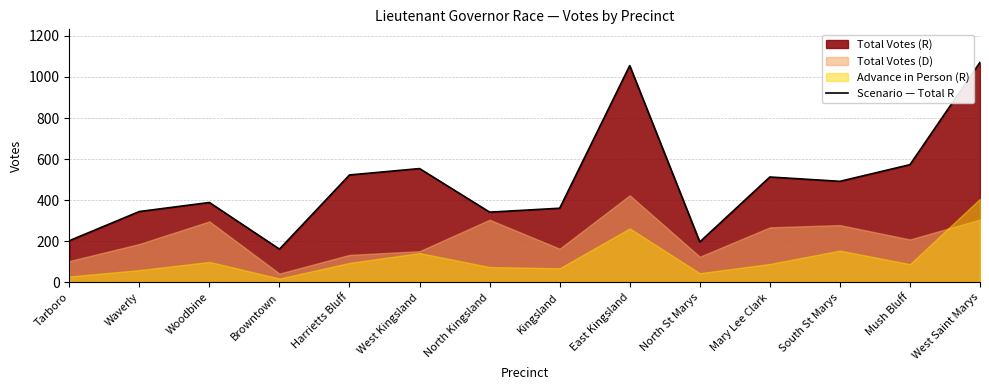

Rank the categories by value from lowest to highest.

Browntown, North St Marys, Tarboro, North Kingsland, Waverly, Kingsland, Woodbine, South St Marys, Mary Lee Clark, Harrietts Bluff, West Kingsland, Mush Bluff, East Kingsland, West Saint Marys